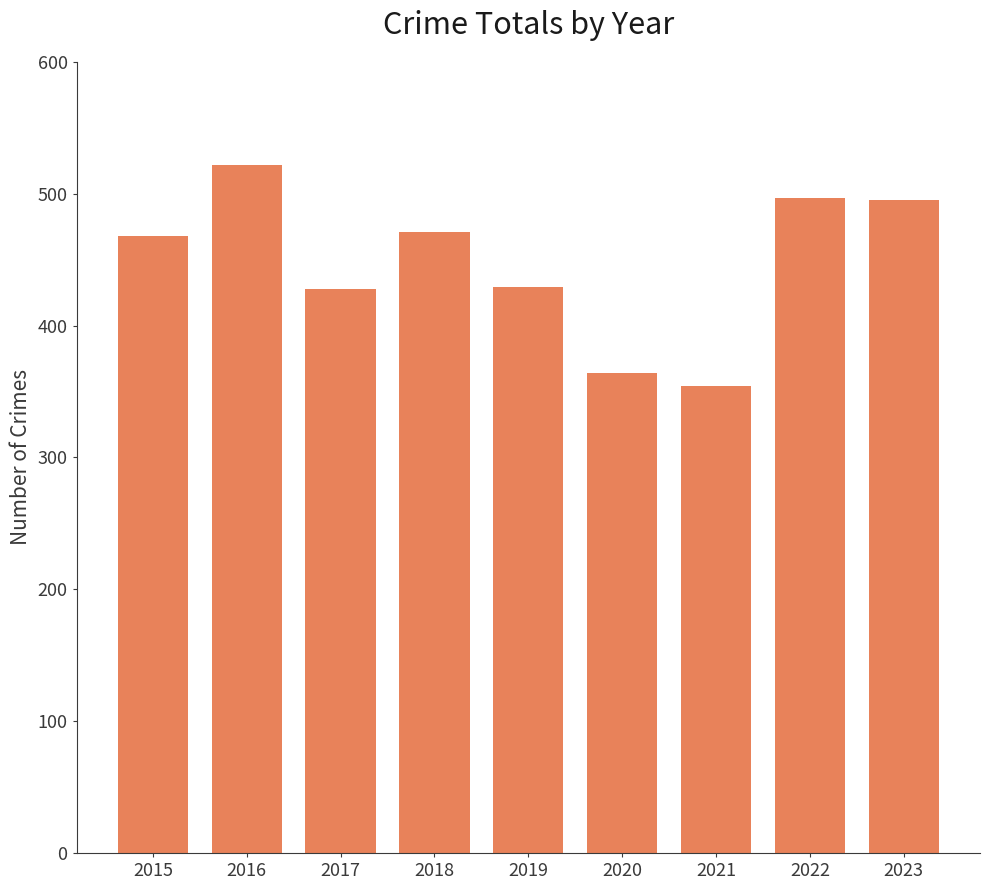

What is the sum of the values at 2016 and 2023?

1017